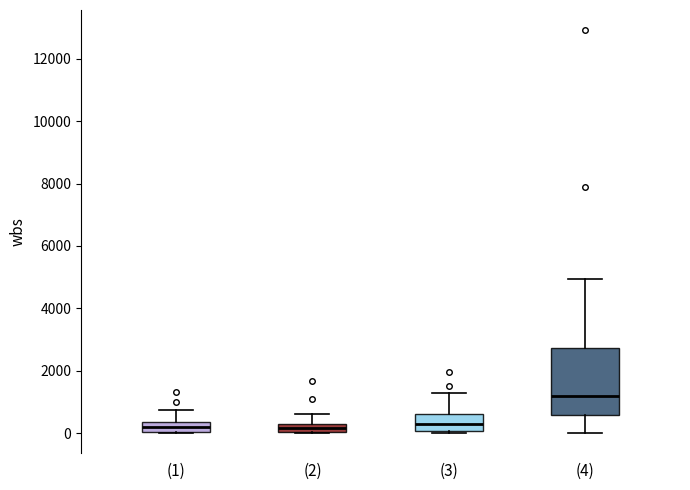

Where does the upper whisker of the box for (2) end on the y-axis? The values are not printed on the chart, so give them approximately, as read against the axis.

600